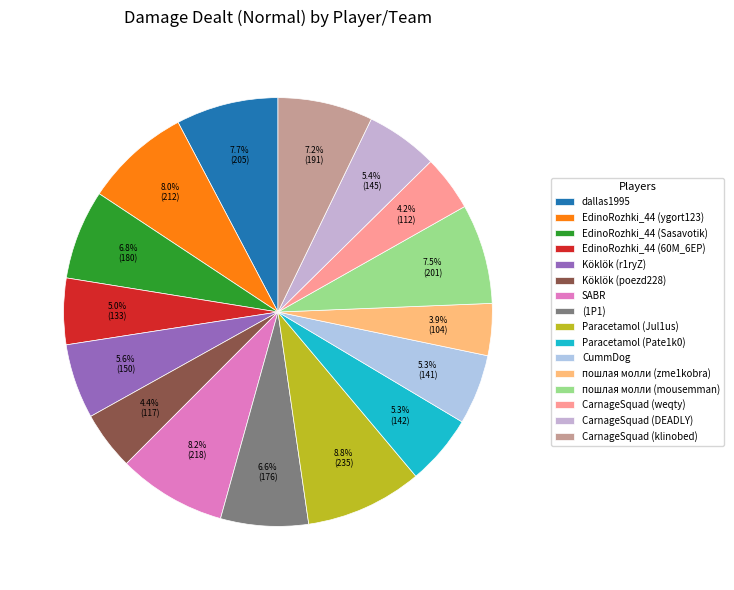

Does any single category account for the majority?

No